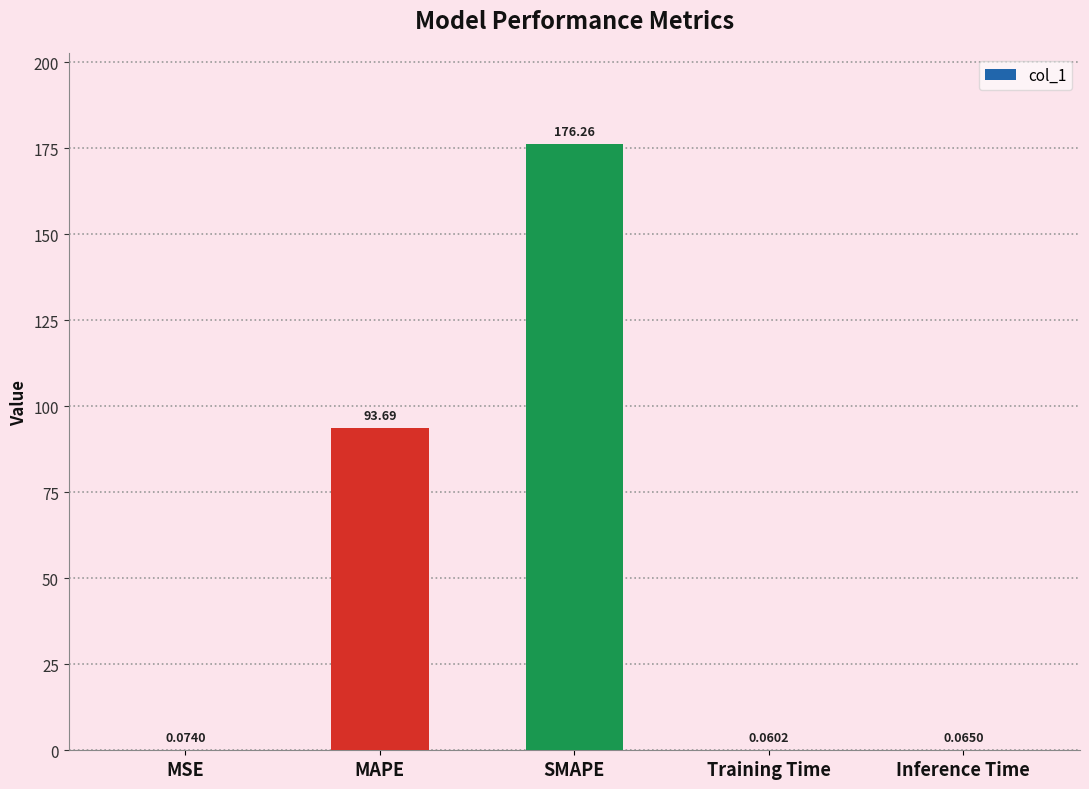

Where is the data nearest to the value 88?

MAPE